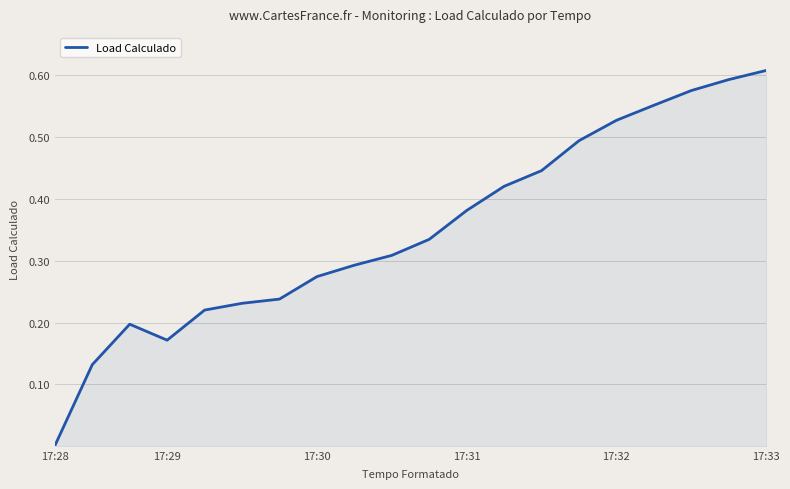

Is this an area chart (filled region under the line)?

Yes